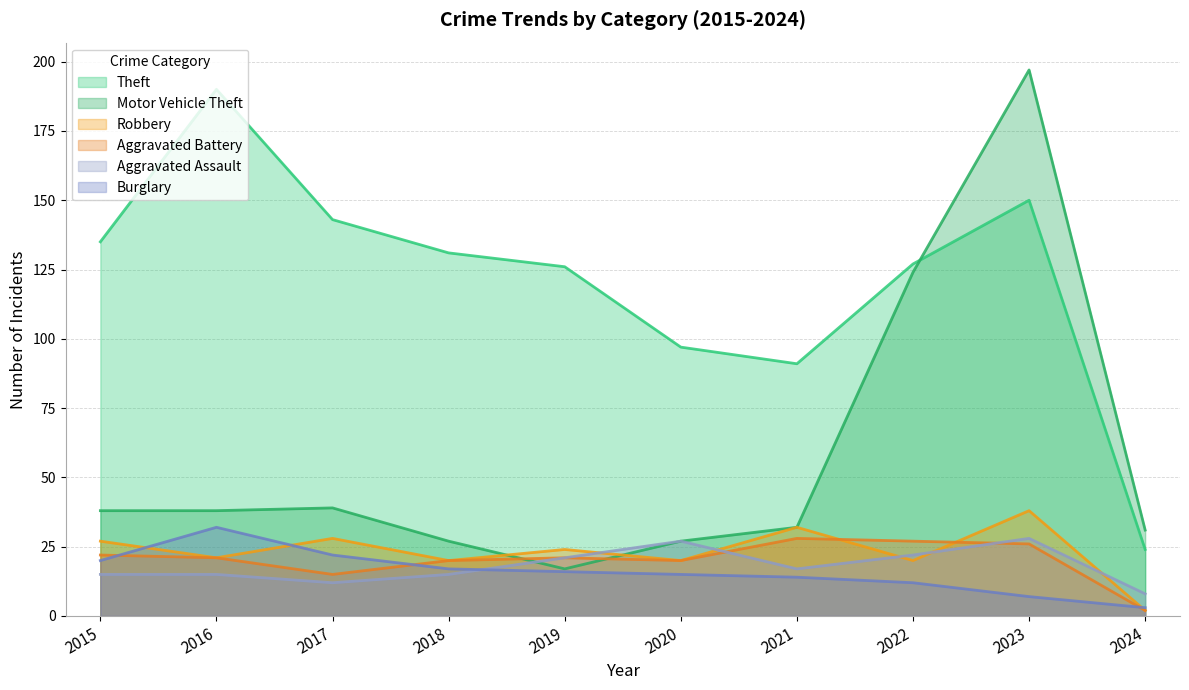

Does the chart have visible grid lines?

Yes